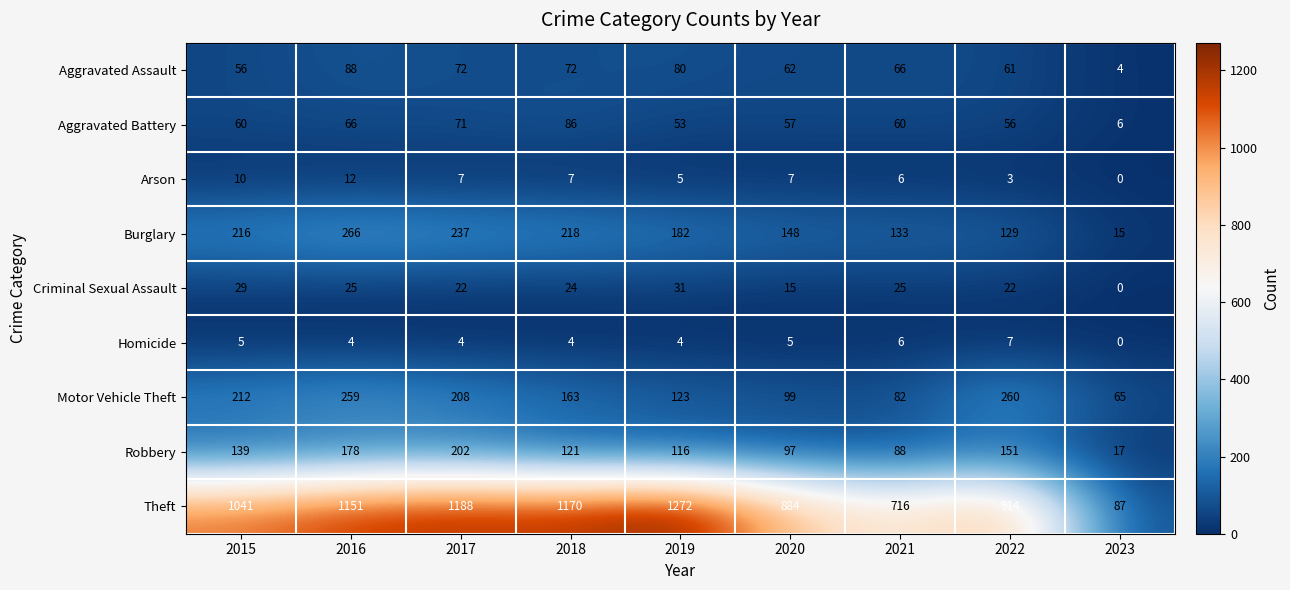

Which category has the highest value in the Aggravated Battery series?

2018